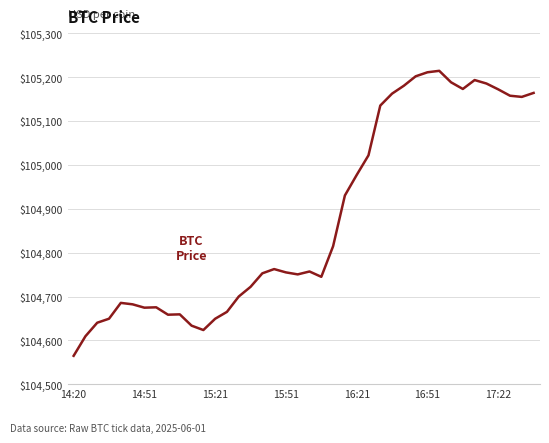

What is the difference between the maximum and minimum values?

649.5